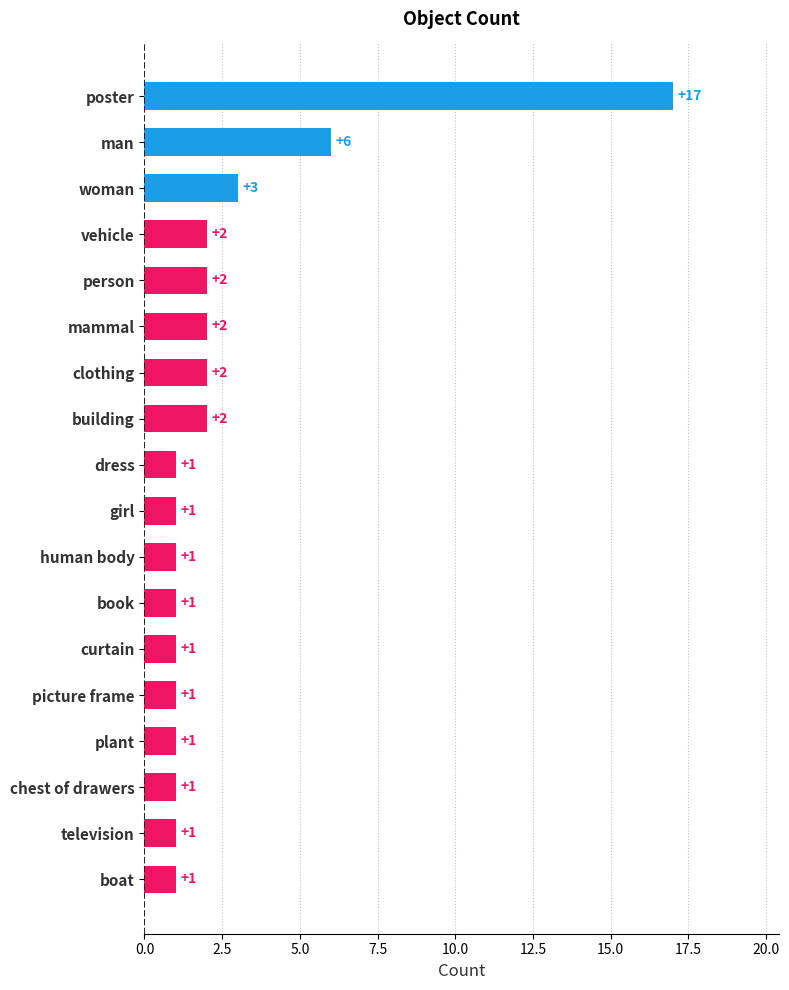

What is the label of the 1st bar from the bottom?

boat